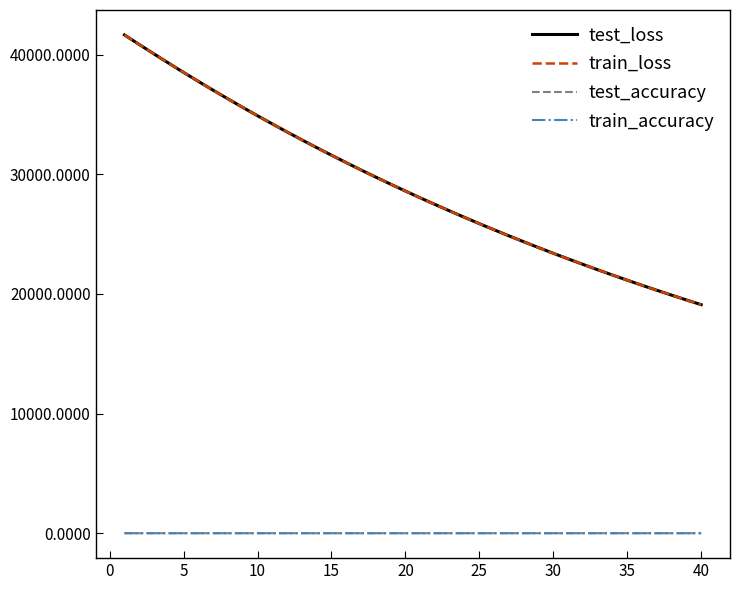

Which series has the widest spread of values?

train_loss